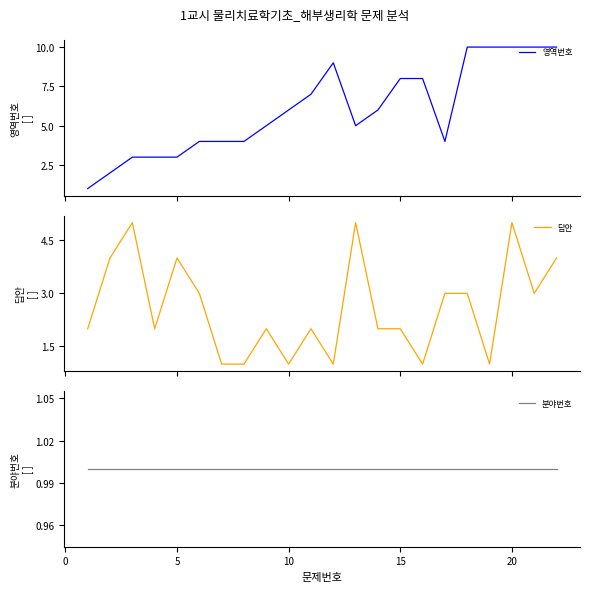

What is the approximate value of 분야번호 at 10?

1